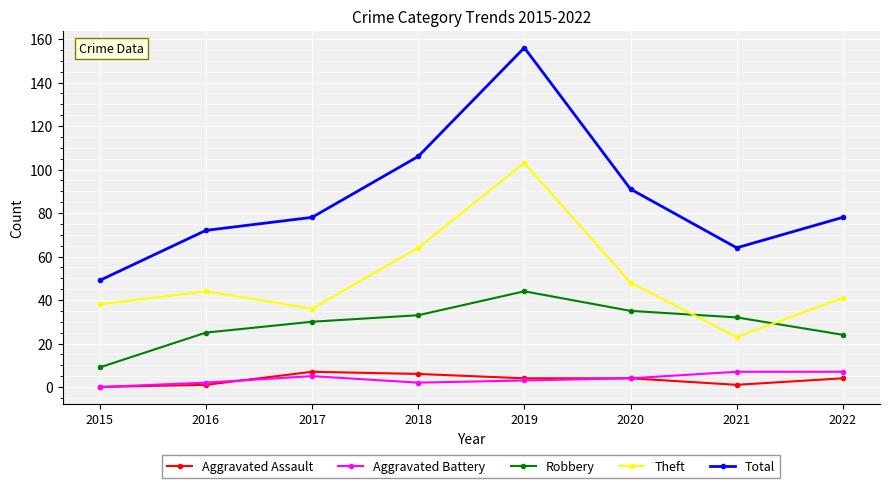

Where is the first local maximum for Theft?

2016